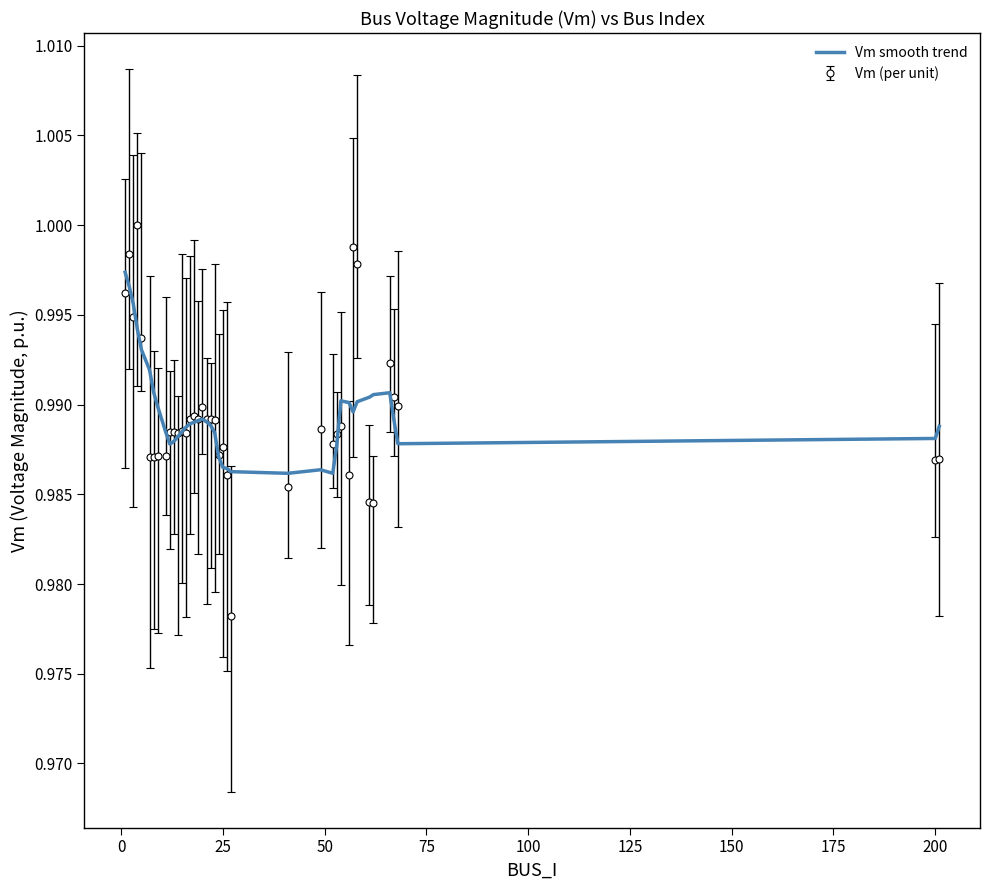

List the series in order of their peak value, highest first.

Vm (per unit), Vm smooth trend